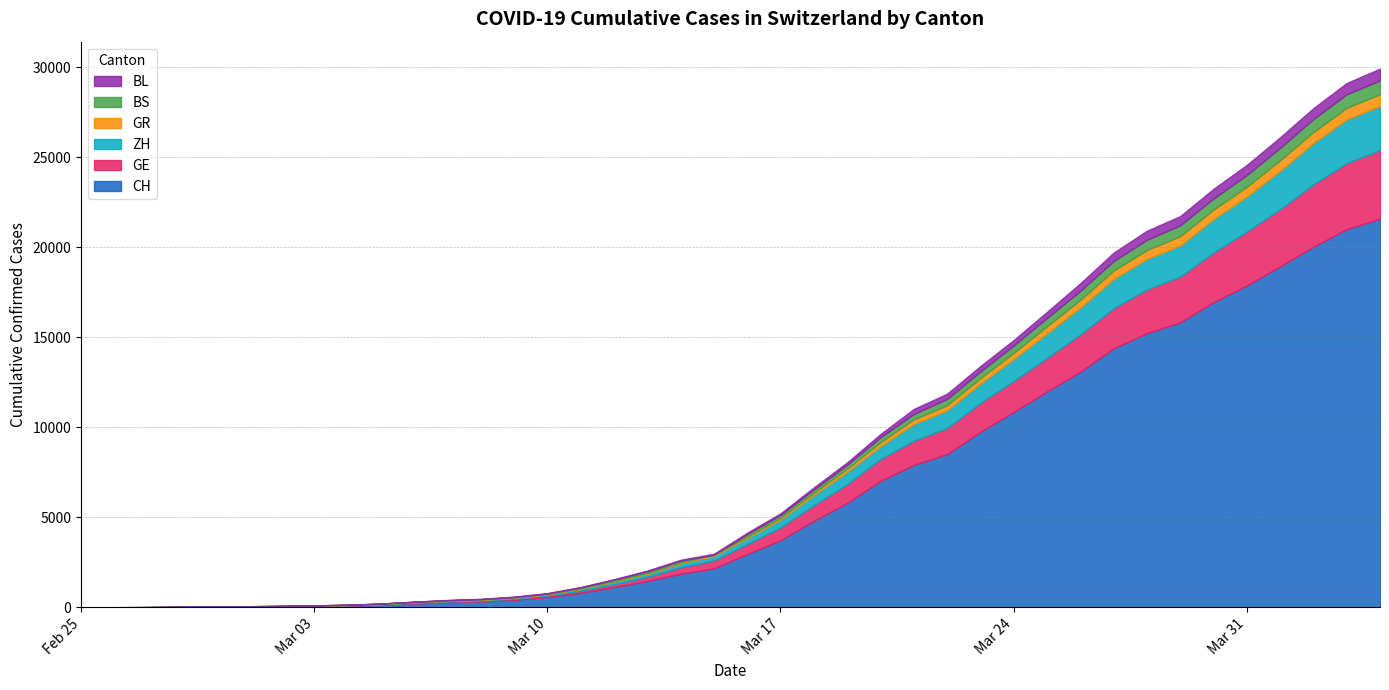

At which label does CH reach its peak?

2020-04-04